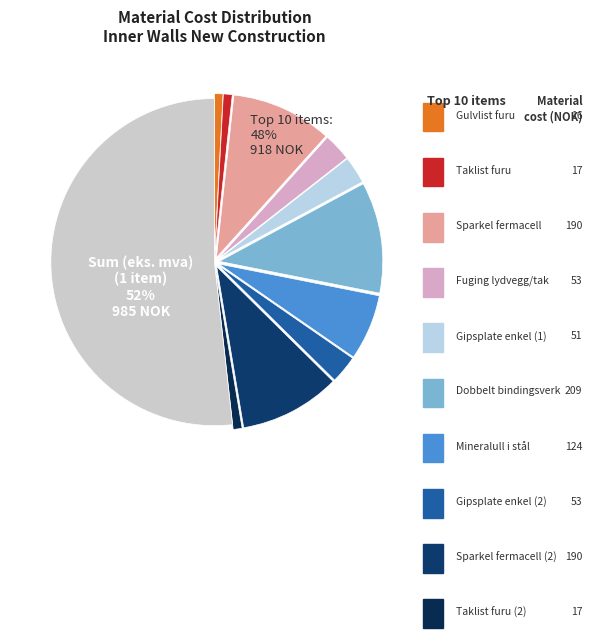

How many slices are in this pie chart?

11